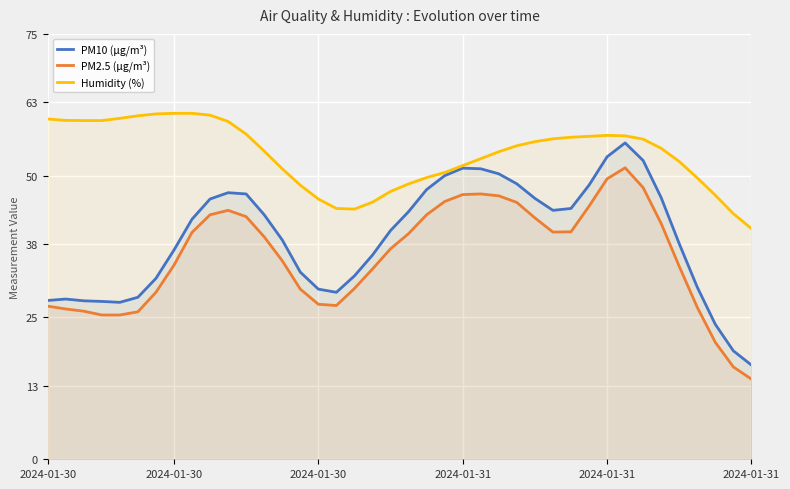

True or false: PM10 (μg/m³) and PM2.5 (μg/m³) intersect in this chart.

False